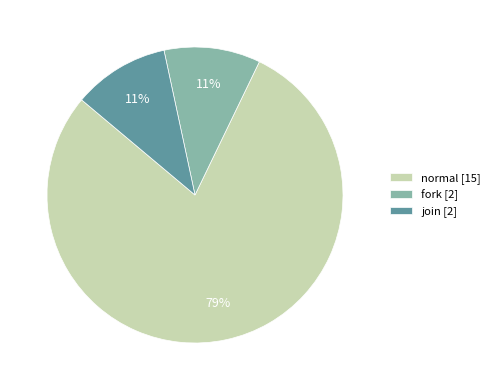

Count the number of slices in the pie.

3